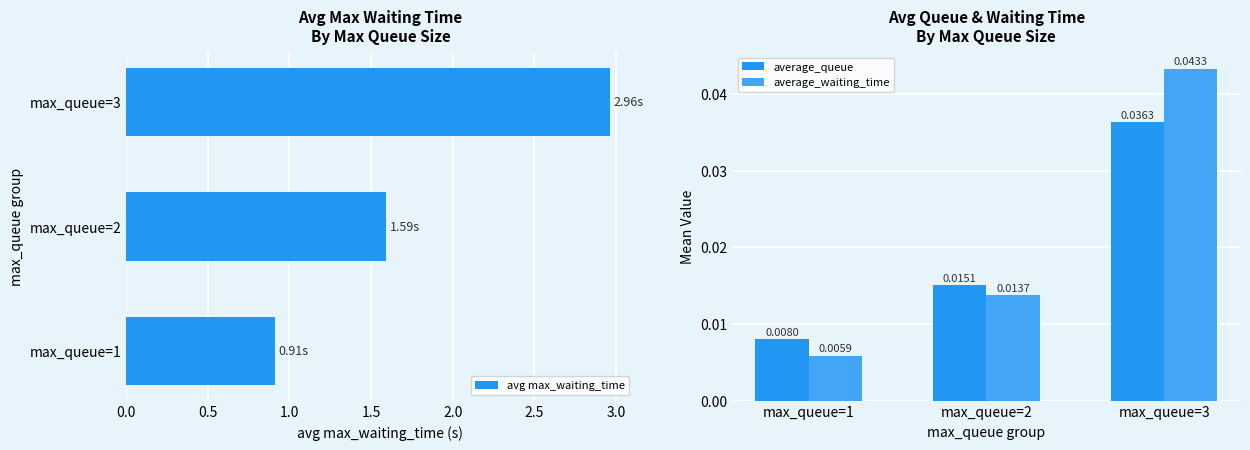

What is the sum of the avg max_waiting_time values at max_queue=2 and max_queue=1?

2.5